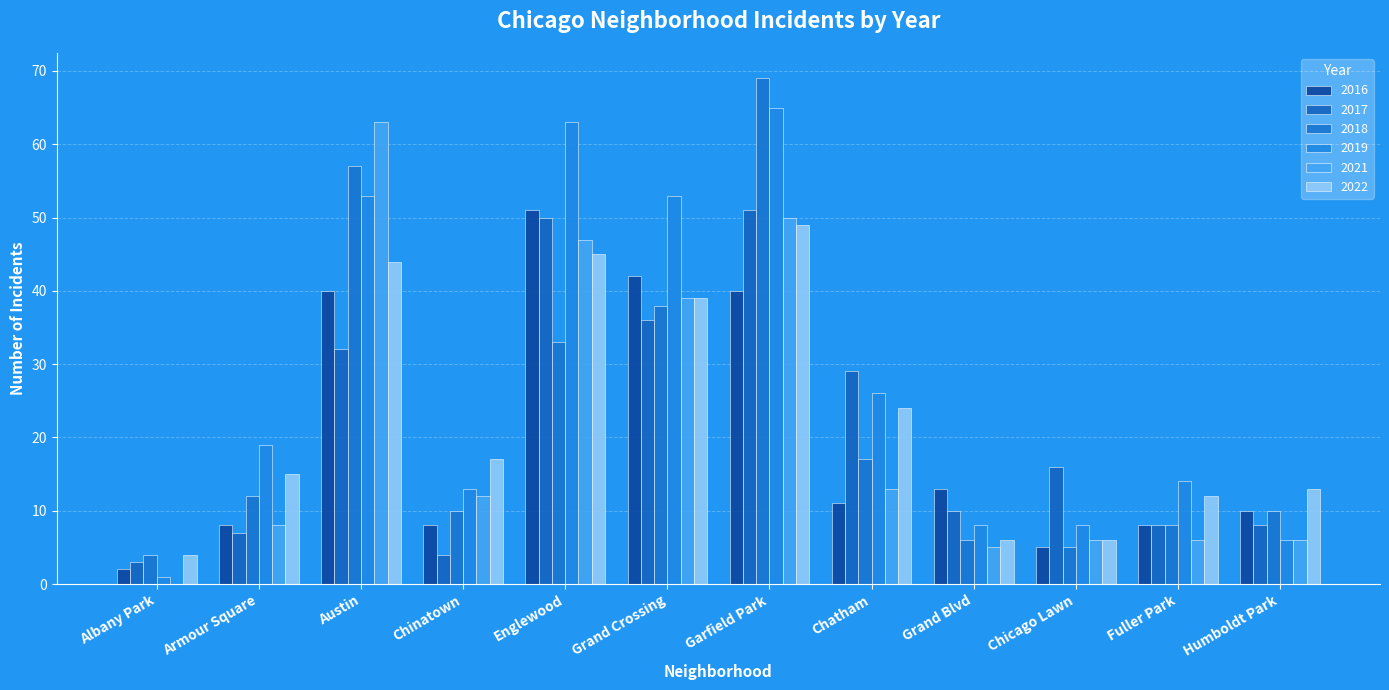

Are the bars horizontal?

No